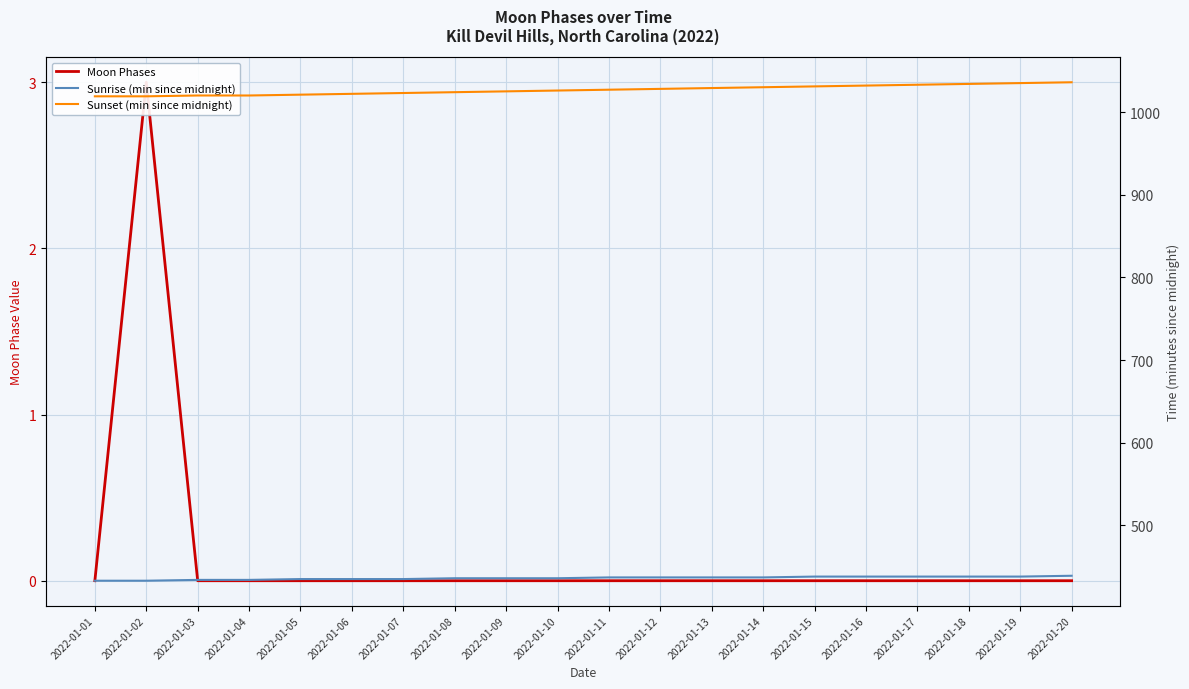

Rank the series at 2022-01-18 from lowest to highest value.

Moon Phases, Sunrise (min since midnight), Sunset (min since midnight)